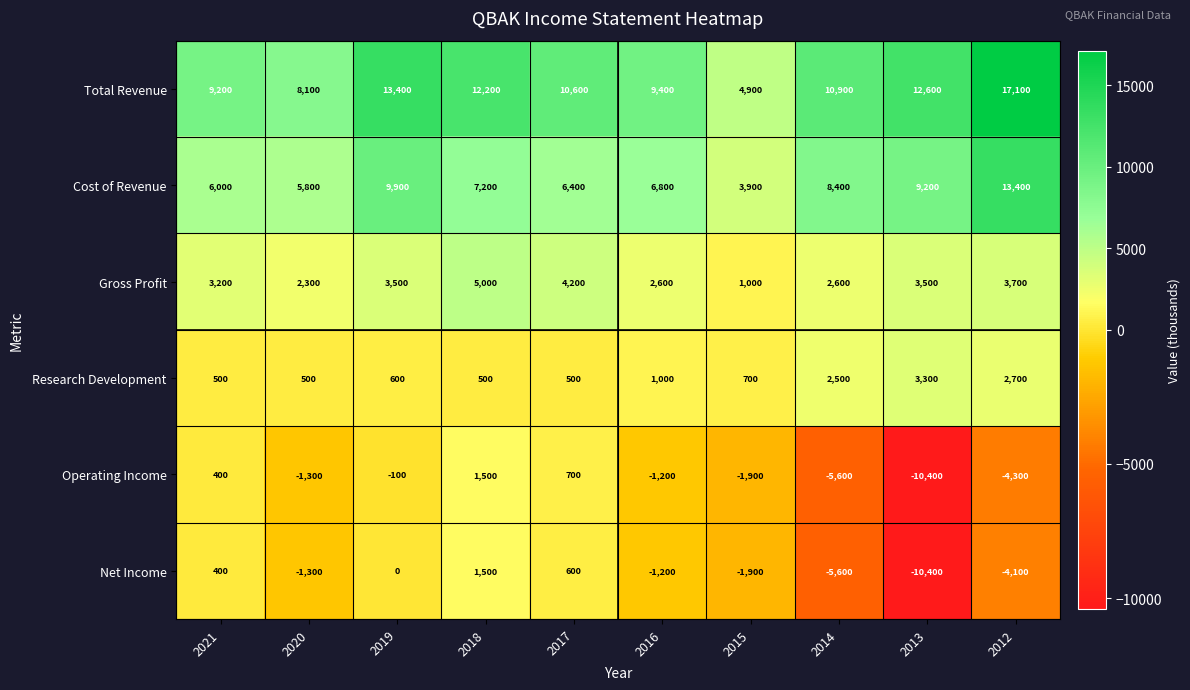

What is the total value across all series at 2014?

13200